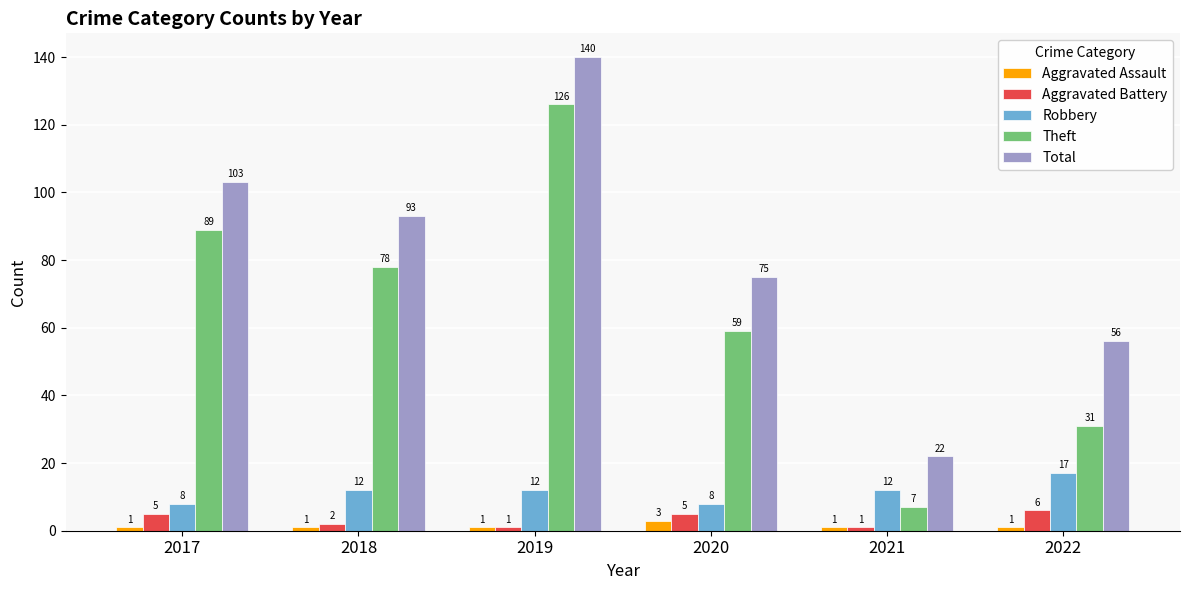

Which series has the widest spread of values?

Theft